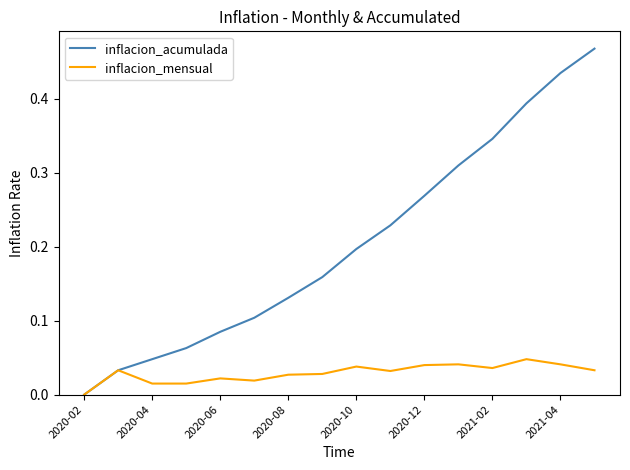

Which series has the largest total across all categories?

inflacion_acumulada